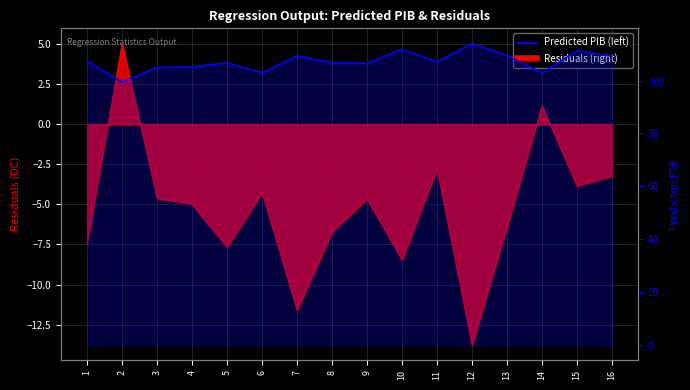

What is the sum of all values?

1715.9